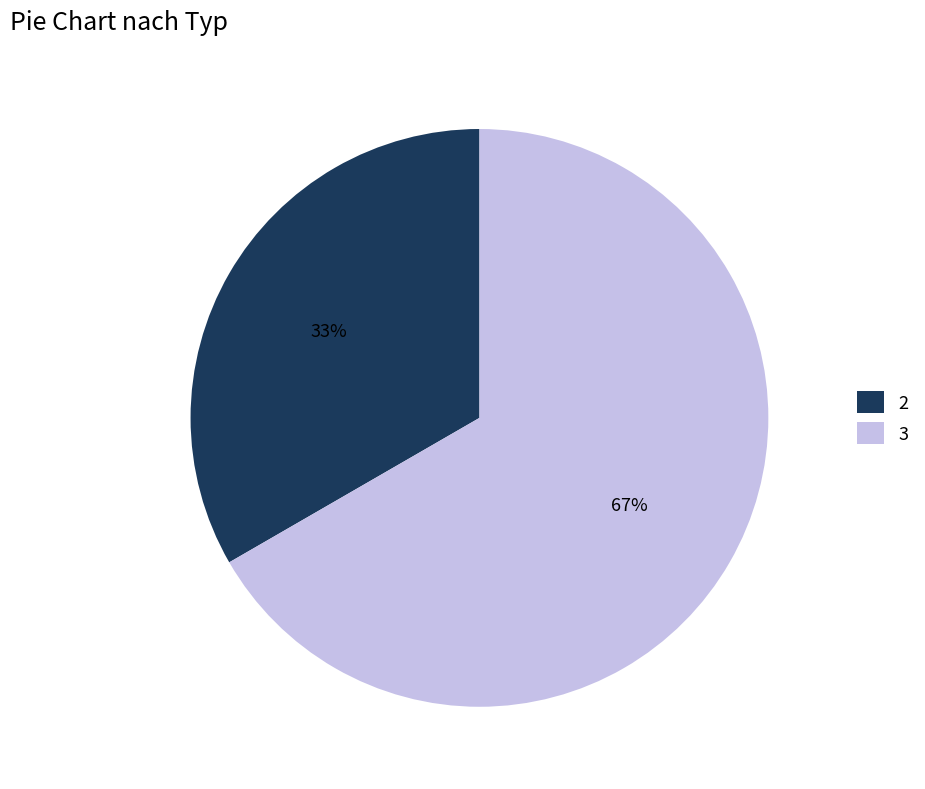

Which category accounts for the majority?

3